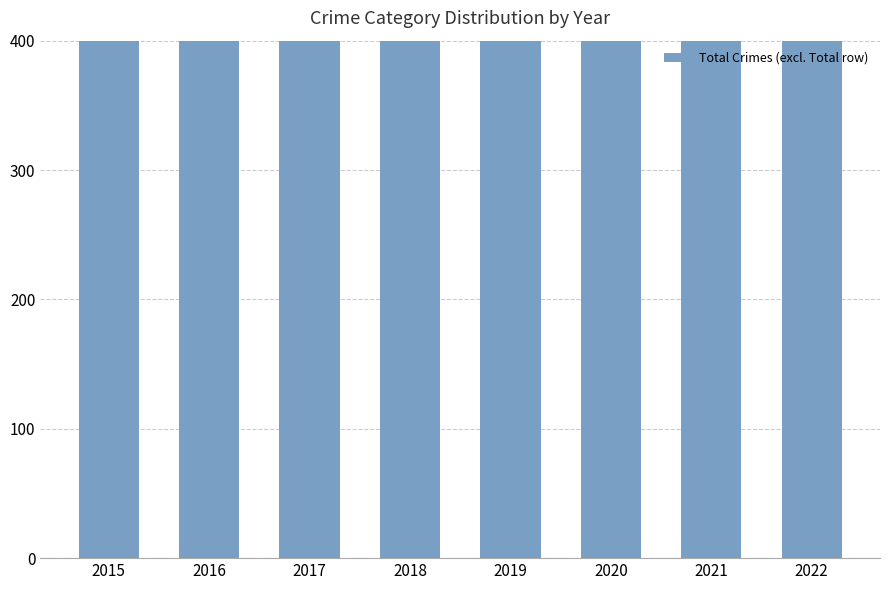

Reading left to right, transcribe all the data shown in this chart.

2015=454	2016=601	2017=597	2018=528	2019=533	2020=555	2021=495	2022=457